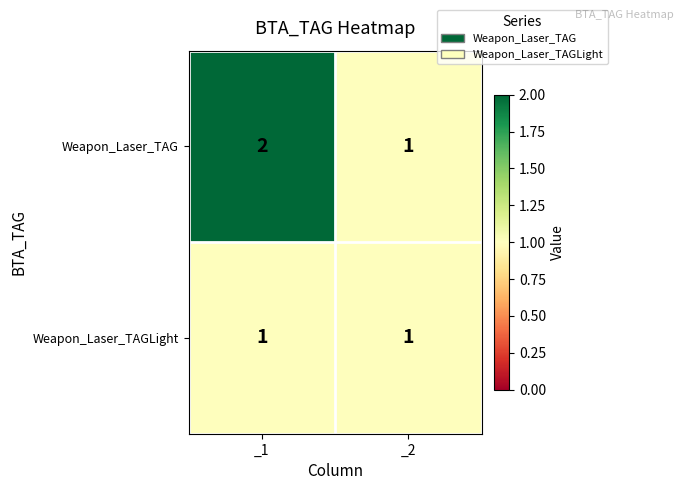

How many categories are shown in the chart?

2